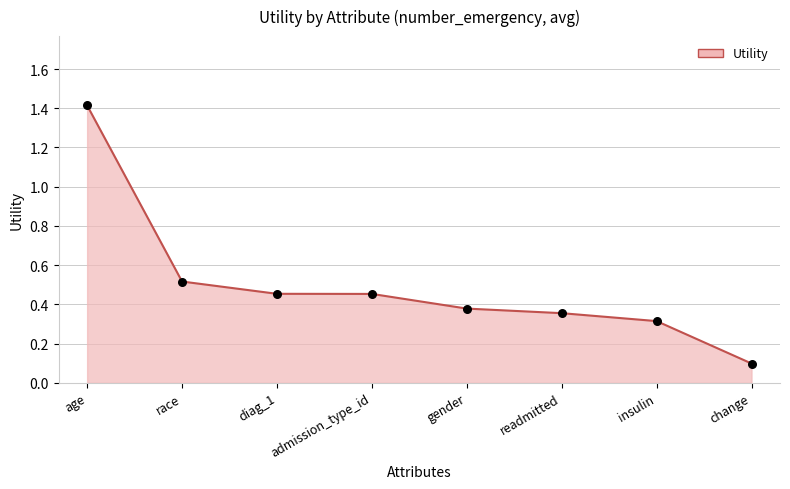

Between readmitted and insulin, which is larger?

readmitted